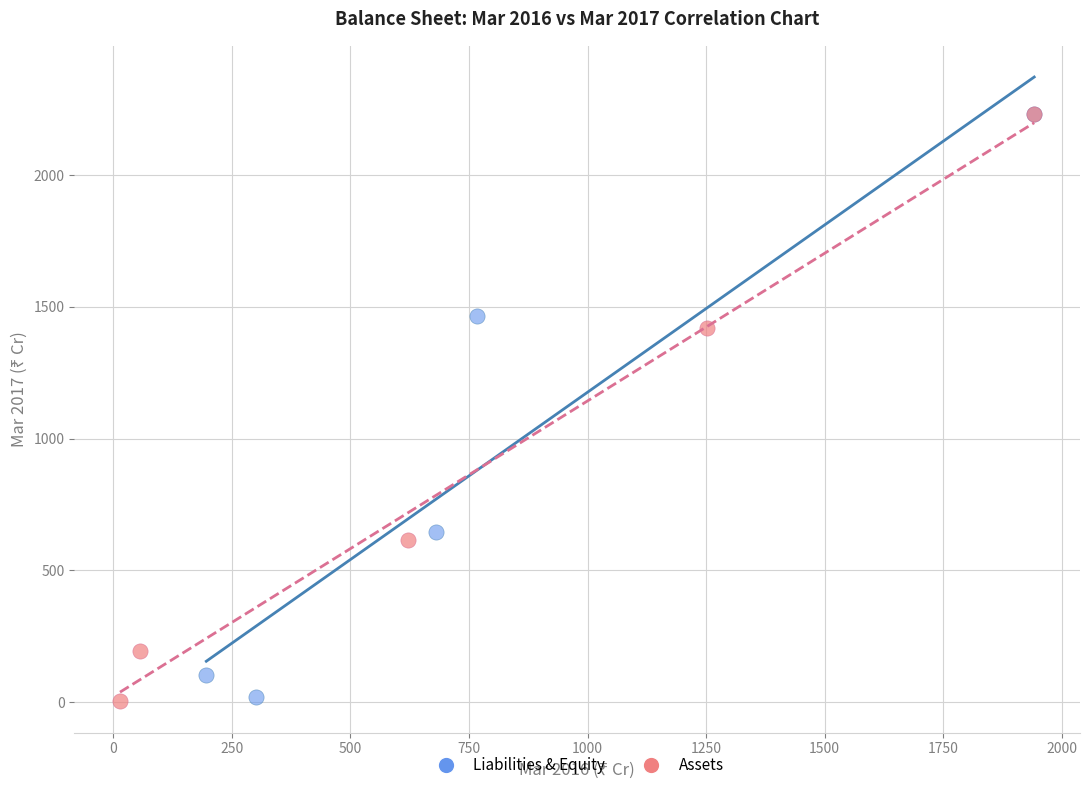

What are all the series names shown in the legend?

Liabilities & Equity, Assets